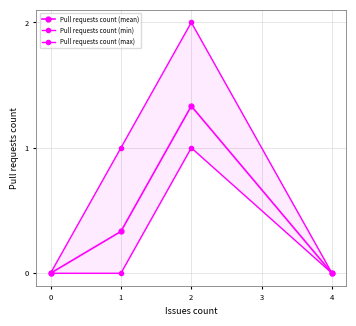

Which series changed the most between 0 and 2?

Pull requests count (max)